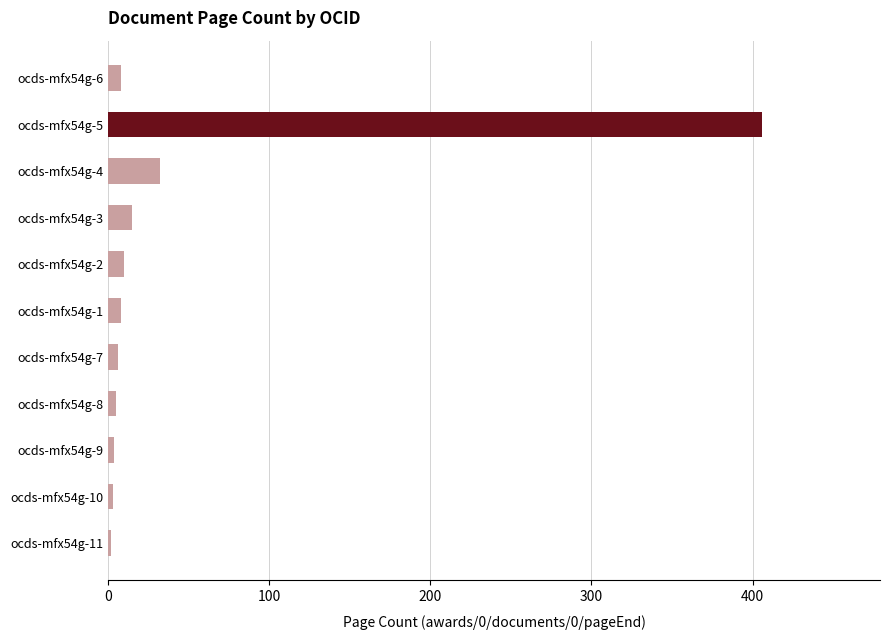

What is the sum of all values?

499